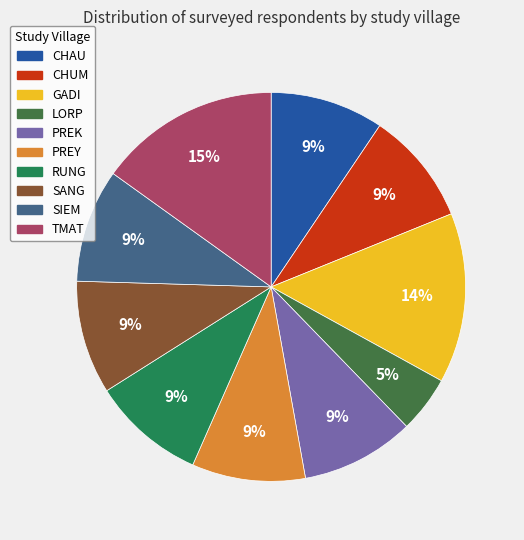

How many segments does this pie chart have?

10